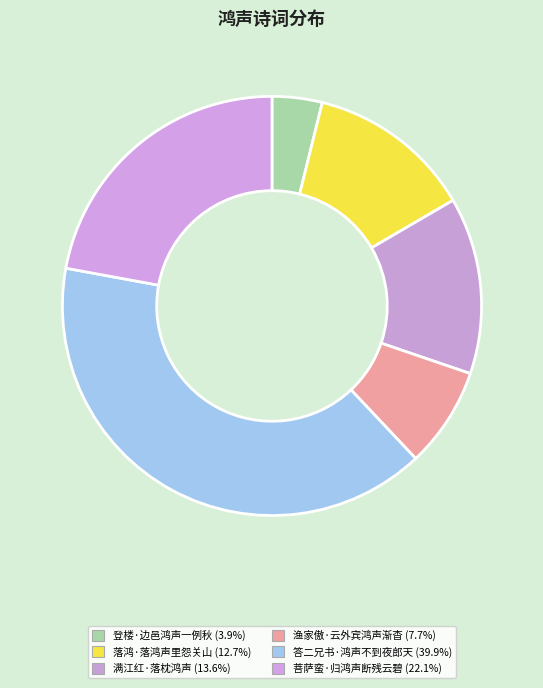

Which has a higher value, 登楼·边邑鸿声一例秋 or 满江红·落枕鸿声?

满江红·落枕鸿声